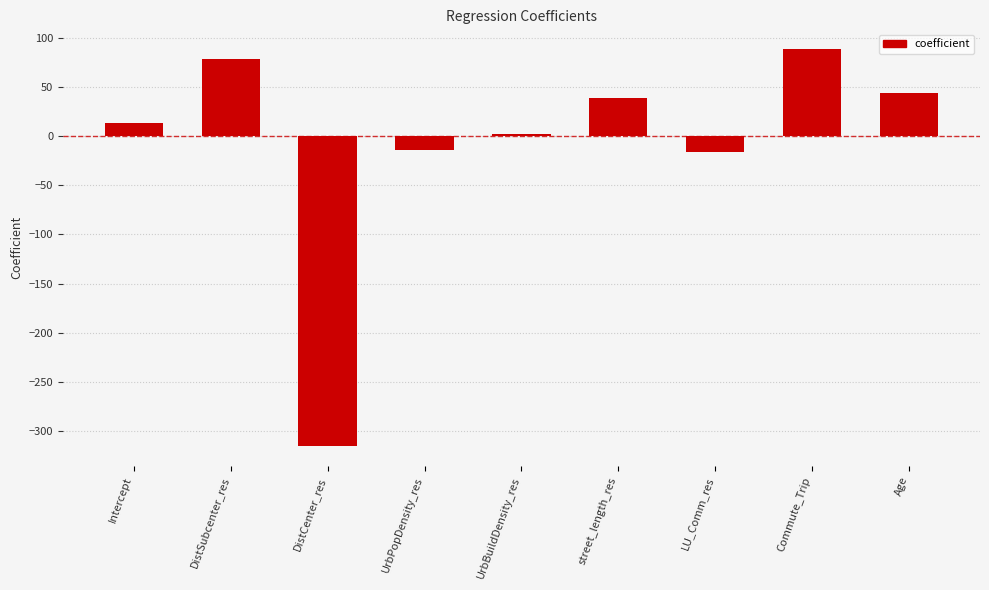

What is the label of the 6th bar from the left?

street_length_res